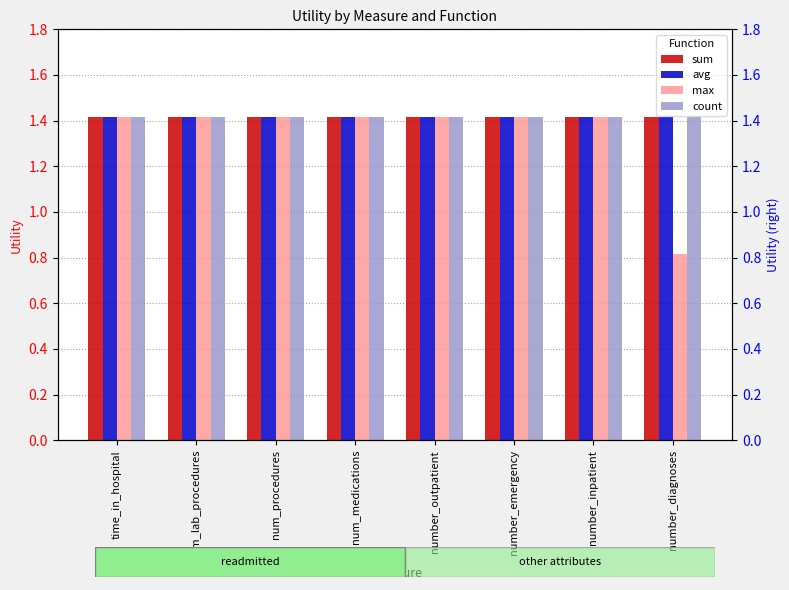

Reading right to left, transcribe all the data shown in this chart.

sum: number_diagnoses=1.4	number_inpatient=1.4	number_emergency=1.4	number_outpatient=1.4	num_medications=1.4	num_procedures=1.4	num_lab_procedures=1.4	time_in_hospital=1.4
avg: number_diagnoses=1.4	number_inpatient=1.4	number_emergency=1.4	number_outpatient=1.4	num_medications=1.4	num_procedures=1.4	num_lab_procedures=1.4	time_in_hospital=1.4
max: number_diagnoses=0.8	number_inpatient=1.4	number_emergency=1.4	number_outpatient=1.4	num_medications=1.4	num_procedures=1.4	num_lab_procedures=1.4	time_in_hospital=1.4
count: number_diagnoses=1.4	number_inpatient=1.4	number_emergency=1.4	number_outpatient=1.4	num_medications=1.4	num_procedures=1.4	num_lab_procedures=1.4	time_in_hospital=1.4